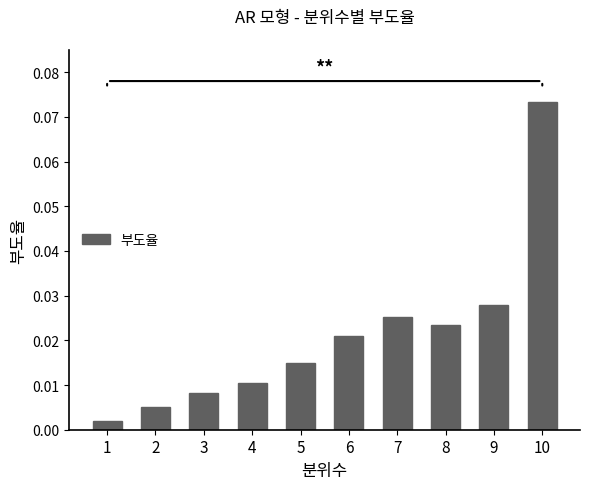

Does the chart contain stacked bars?

No